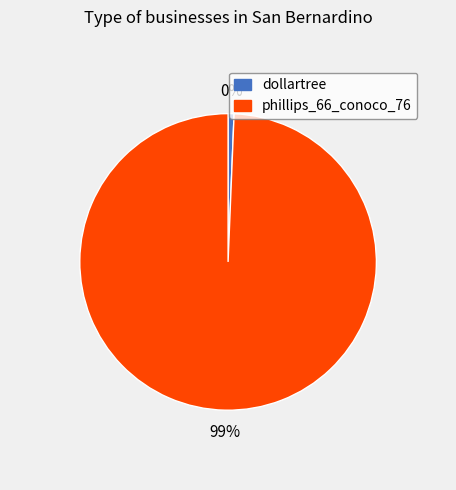

To the nearest percent, what is the combined percentage of phillips_66_conoco_76 and dollartree?

100%